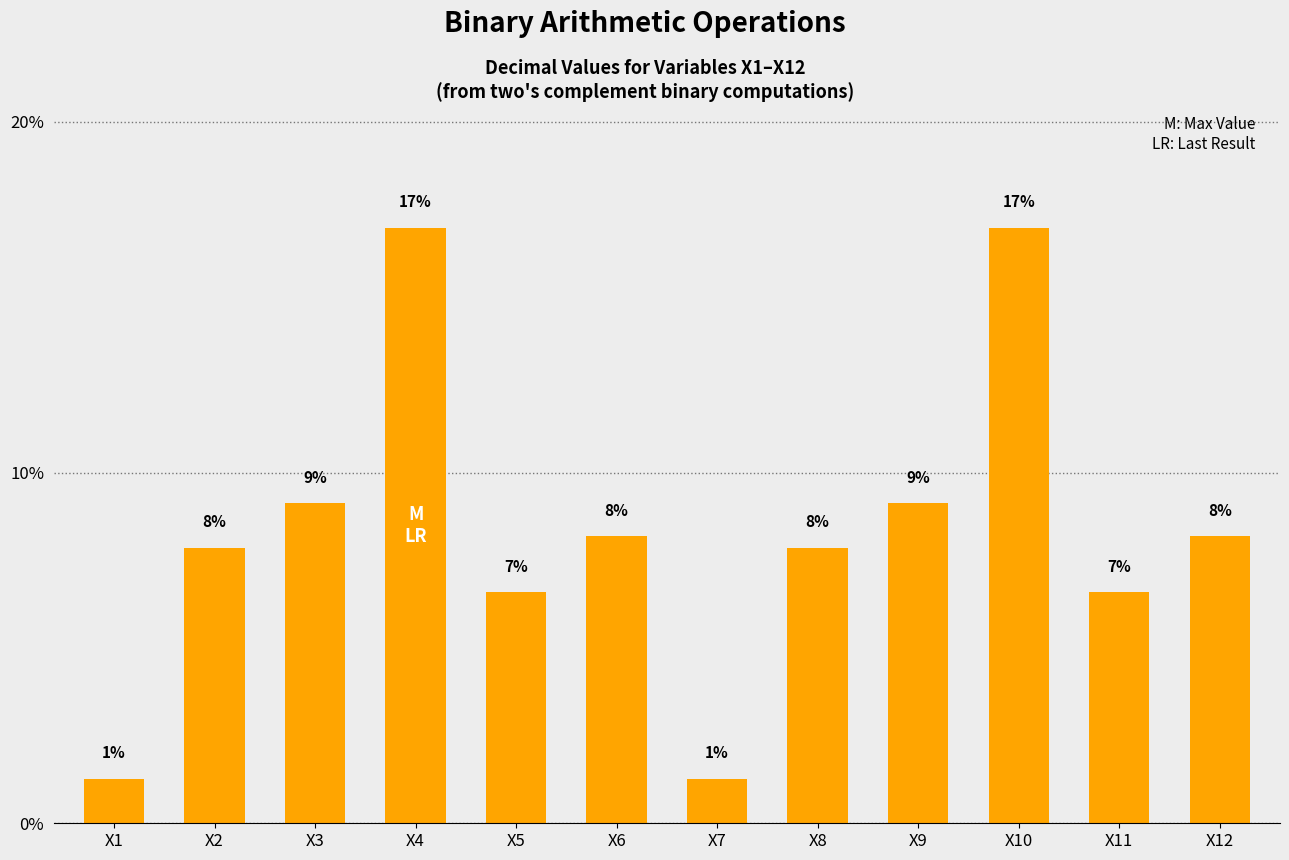

At which label is the value closest to 9?

X3